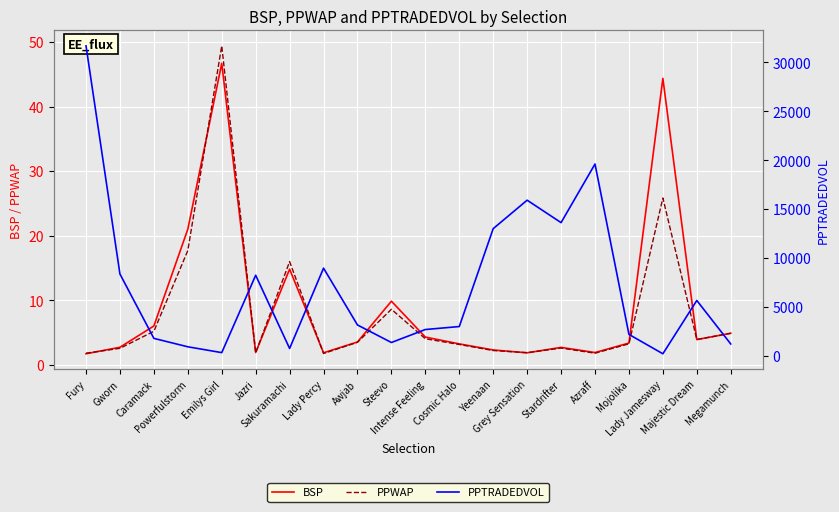

Which category has the lowest value in the PPWAP series?

Lady Percy